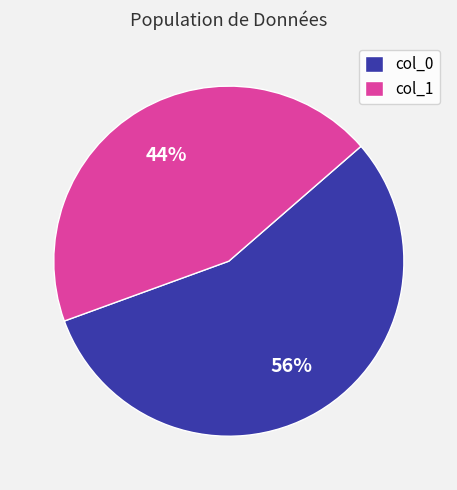

True or false: col_0 accounts for 56% of the total.

True